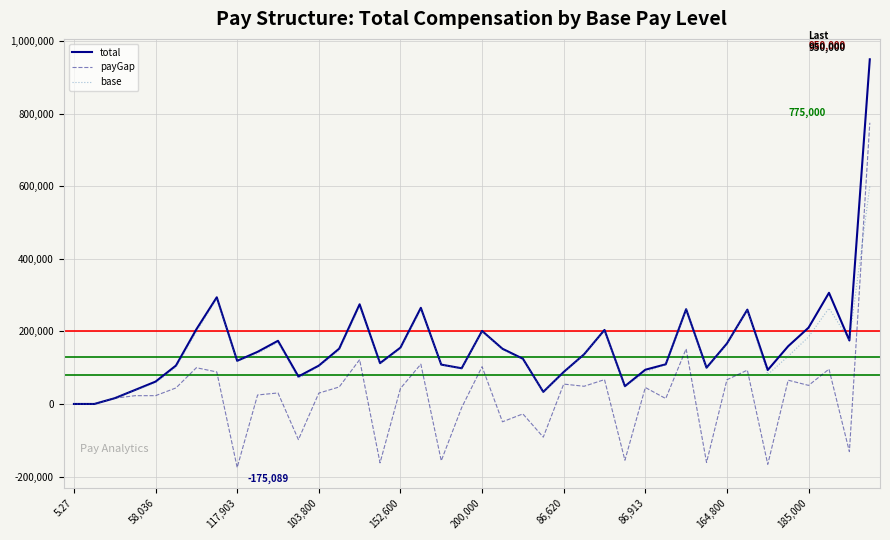

What is the minimum value shown in the chart?

-175089.0